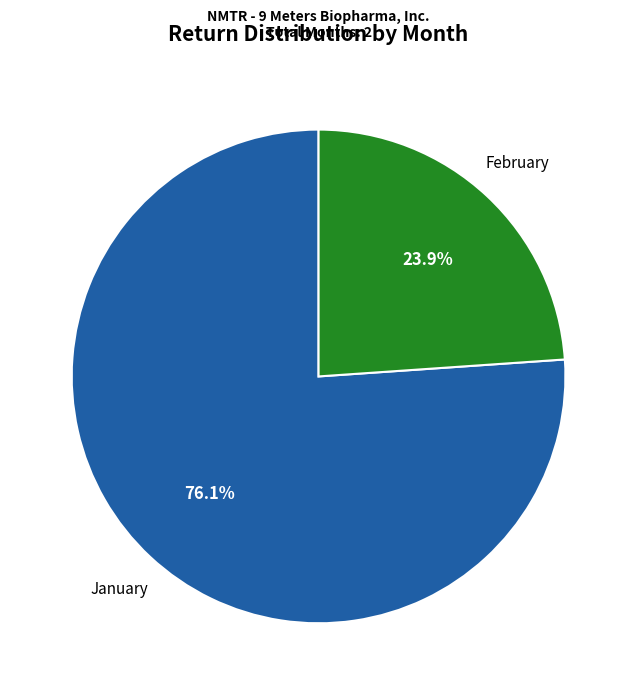

What percentage is NOT represented by February?

76.1%